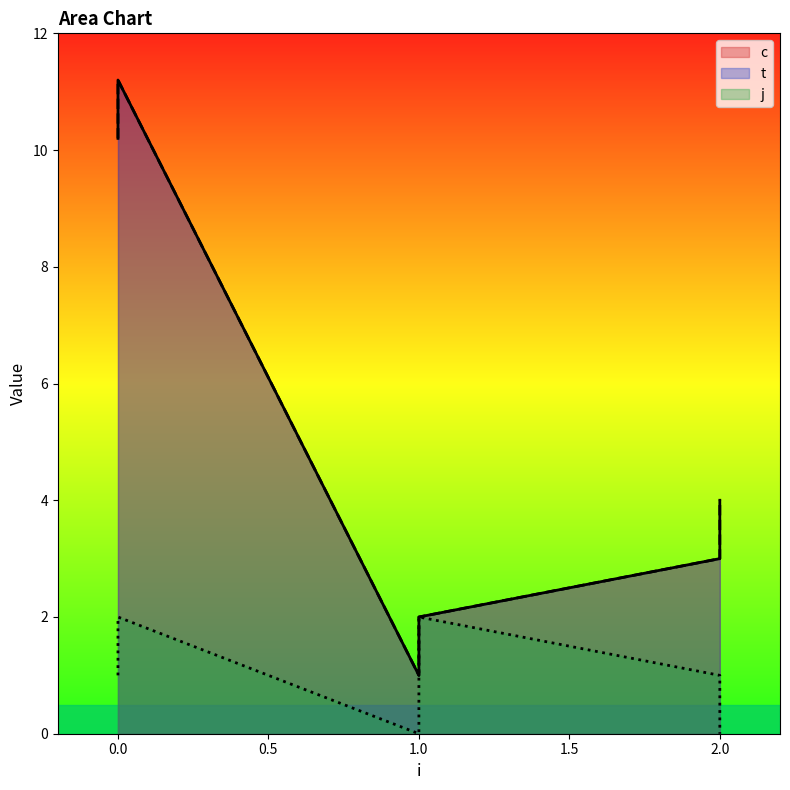

True or false: t and j cross at least once.

False